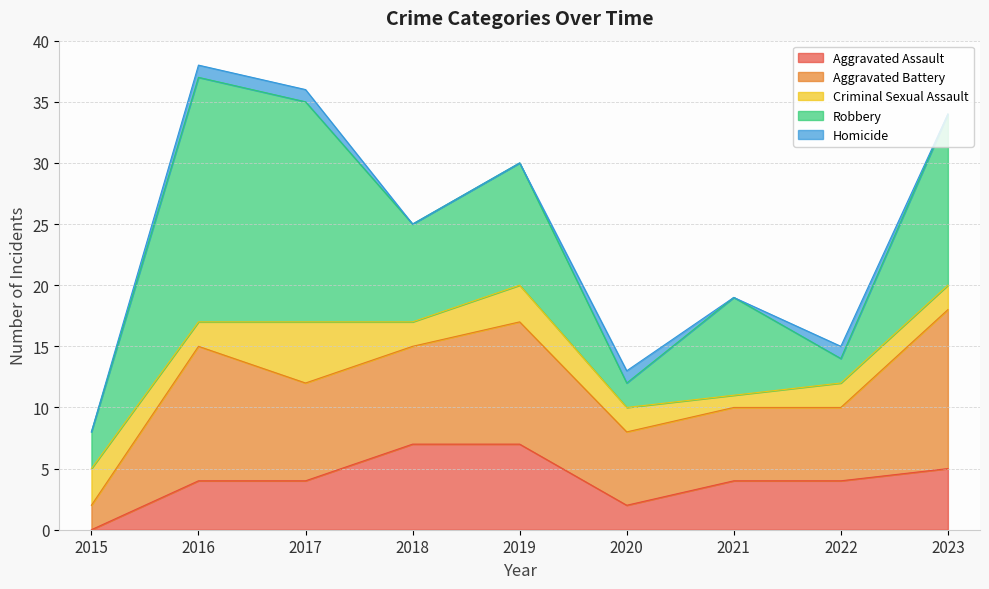

Reading right to left, extract all data points from this chart.

Aggravated Assault: 5	4	4	2	7	7	4	4	0
Aggravated Battery: 13	6	6	6	10	8	8	11	2
Criminal Sexual Assault: 2	2	1	2	3	2	5	2	3
Robbery: 14	2	8	2	10	8	18	20	3
Homicide: 0	1	0	1	0	0	1	1	0